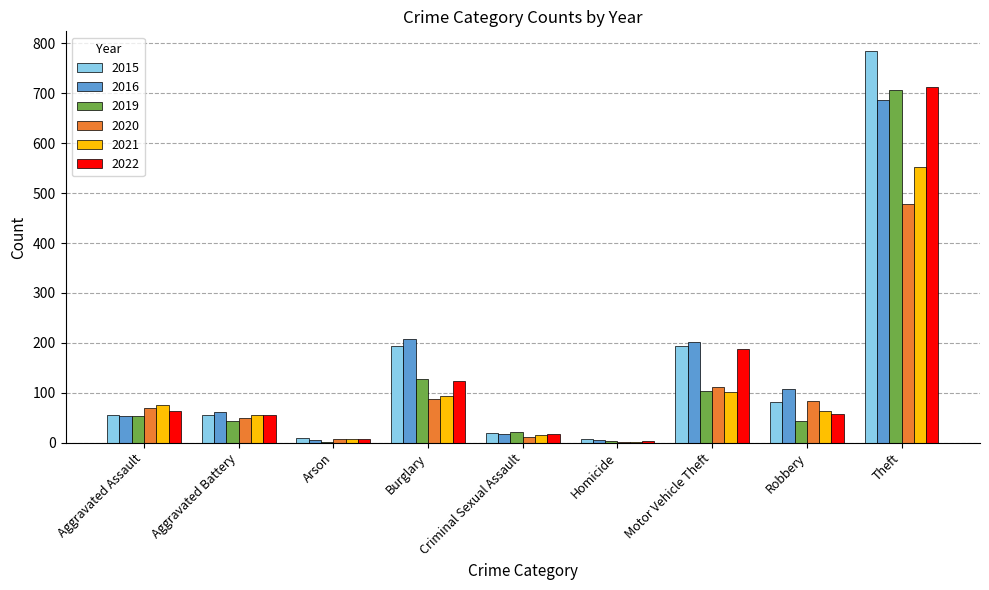

What are all the series names shown in the legend?

2015, 2016, 2019, 2020, 2021, 2022